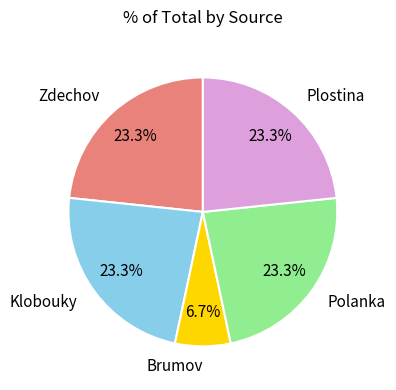

To the nearest percent, what portion does Plostina represent?

23%